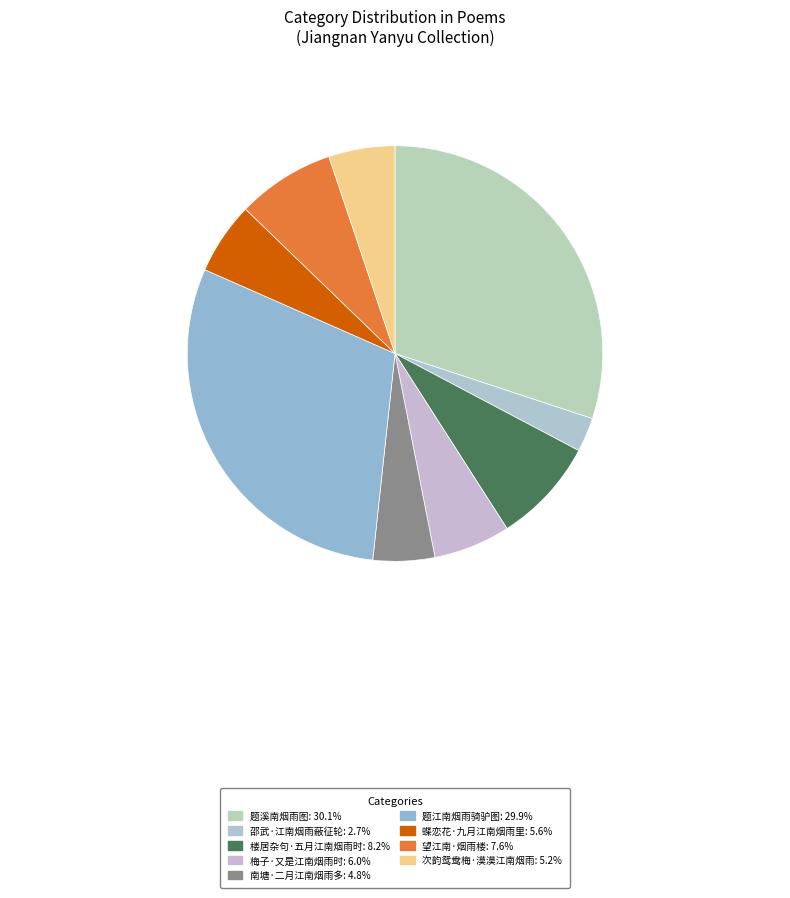

Is there any slice that represents more than half of the pie?

No